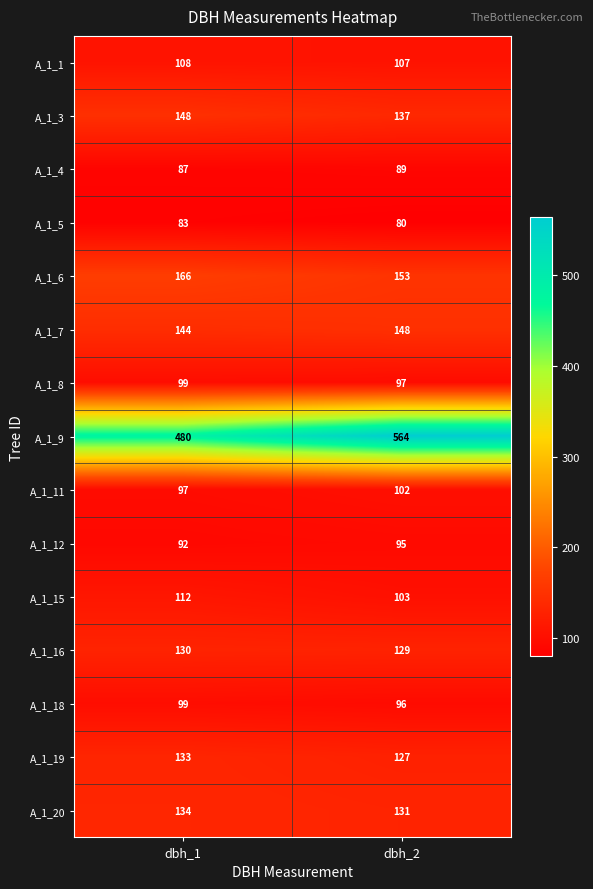

Which label corresponds to the largest value in the chart?

dbh_2